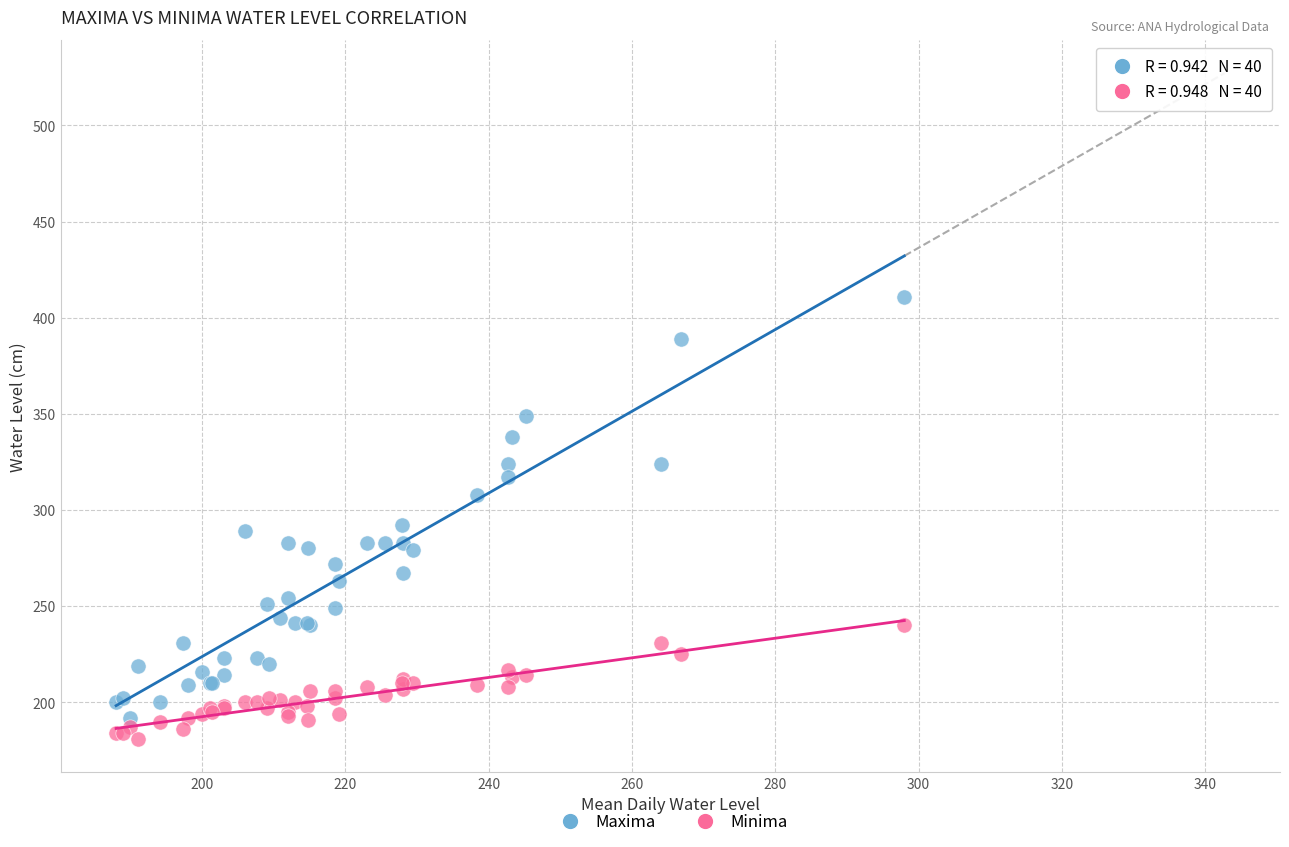

Which series contains the highest Y value?

Maxima